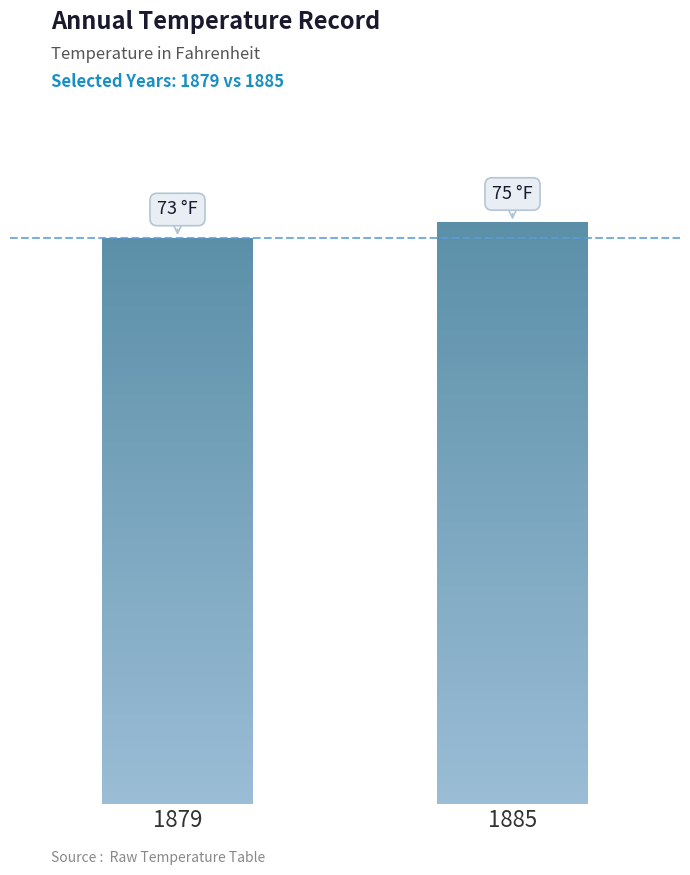

Does the chart contain any negative values?

No